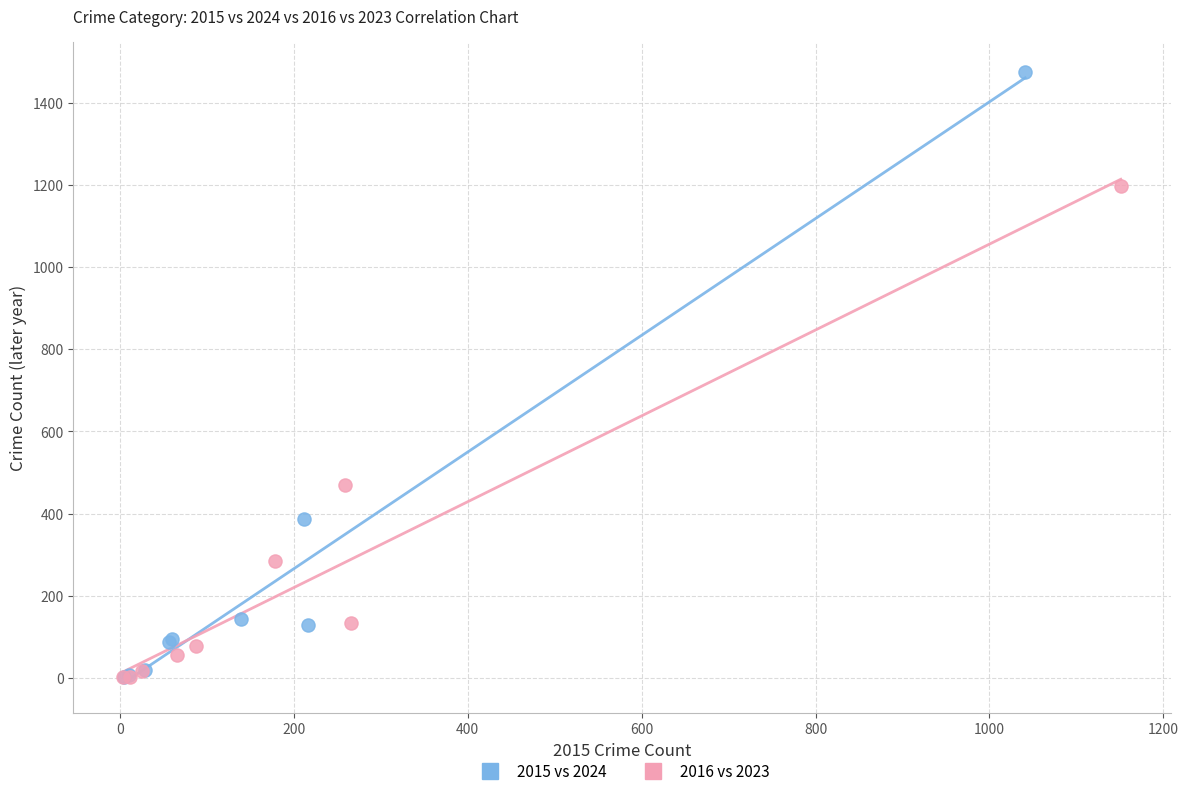

Which series has the widest spread of Y values?

2015 vs 2024